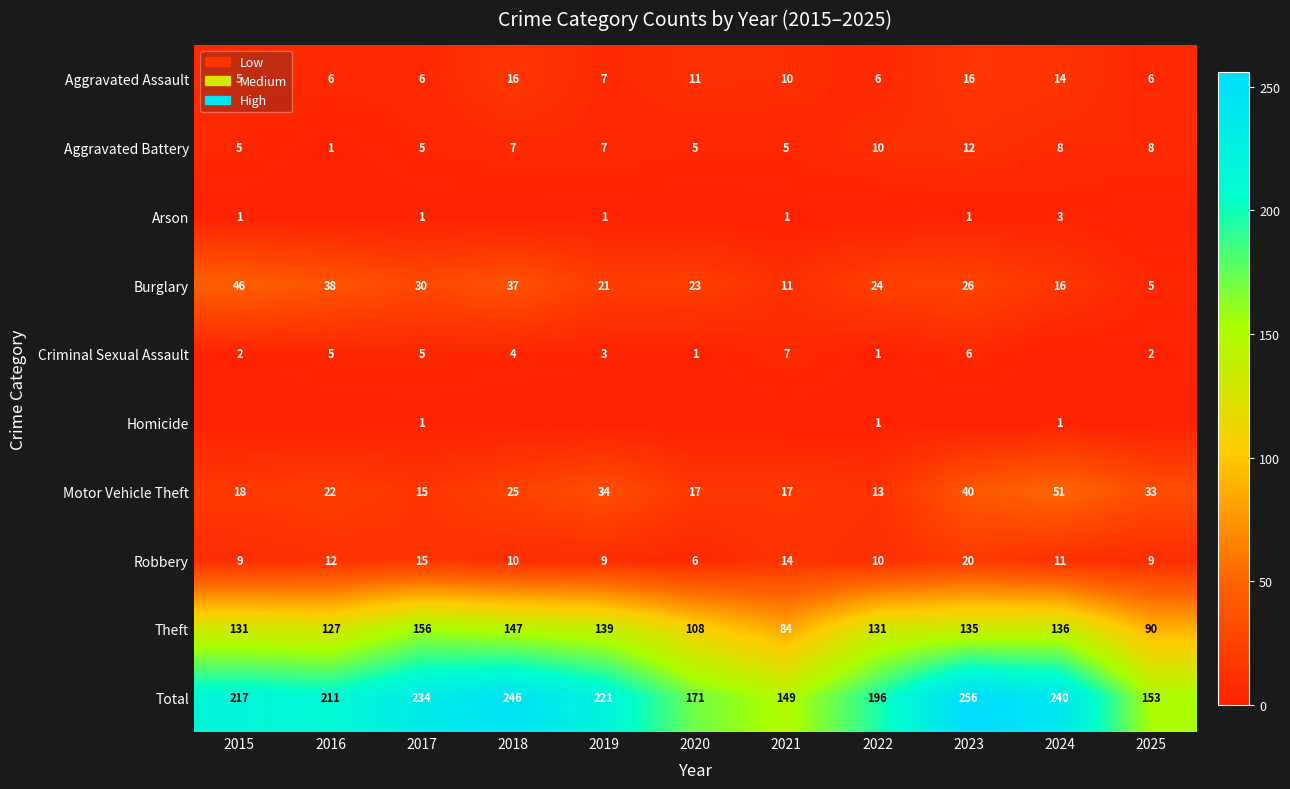

List the labels in order of Total value, smallest first.

2021, 2025, 2020, 2022, 2016, 2015, 2019, 2017, 2024, 2018, 2023